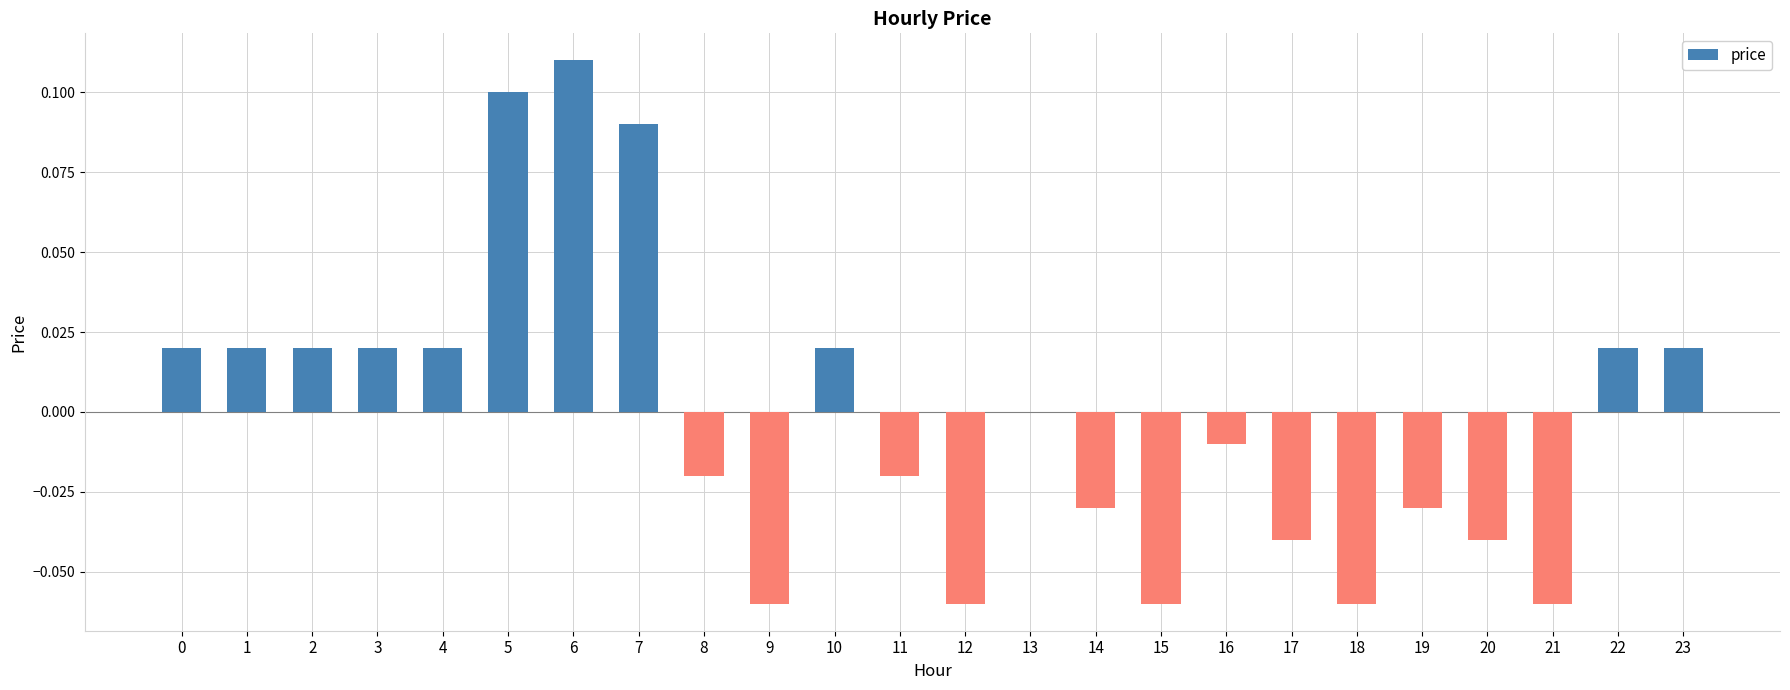

At which category does the chart reach its peak across all series?

6